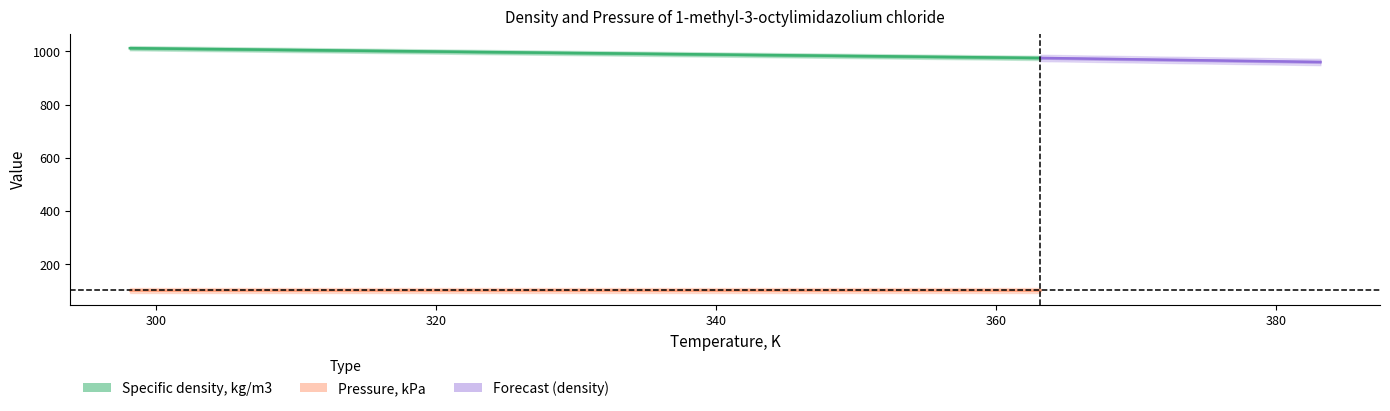

True or false: the data shows 536.9 at 298.15.

False